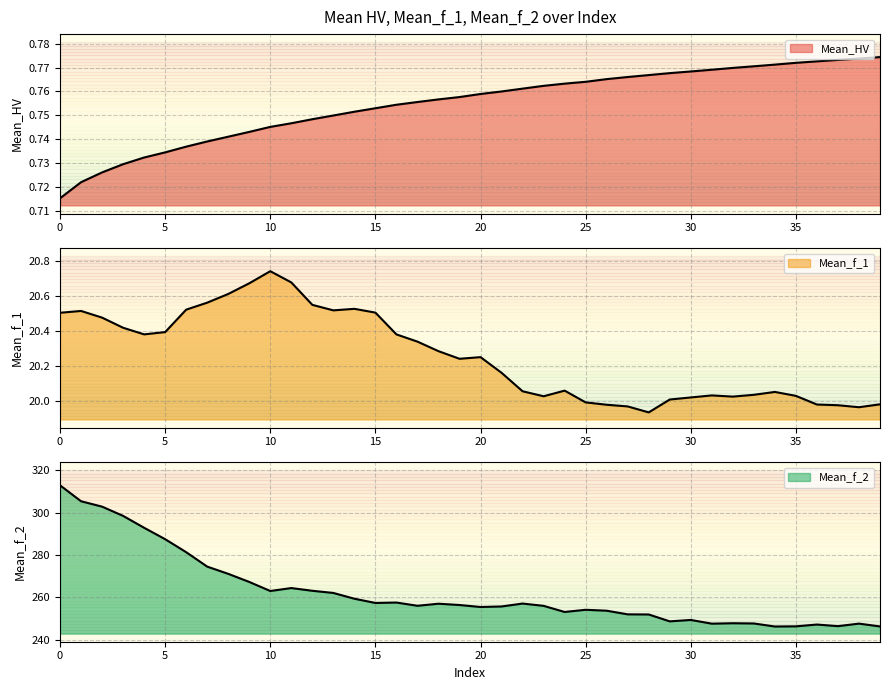

True or false: Mean_f_2 and Mean_HV intersect in this chart.

False